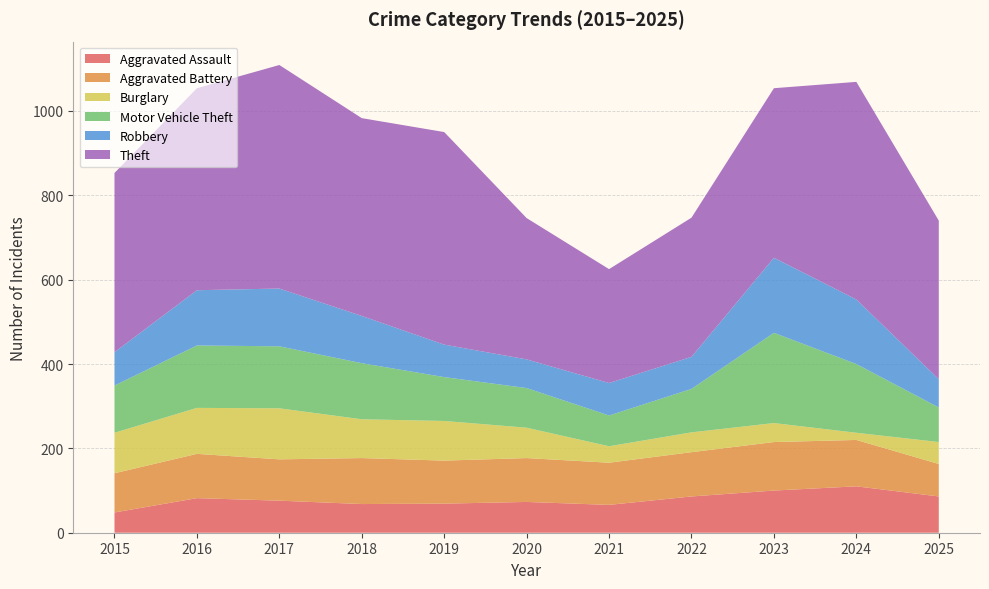

Where is Aggravated Assault nearest to the value 79?

2016